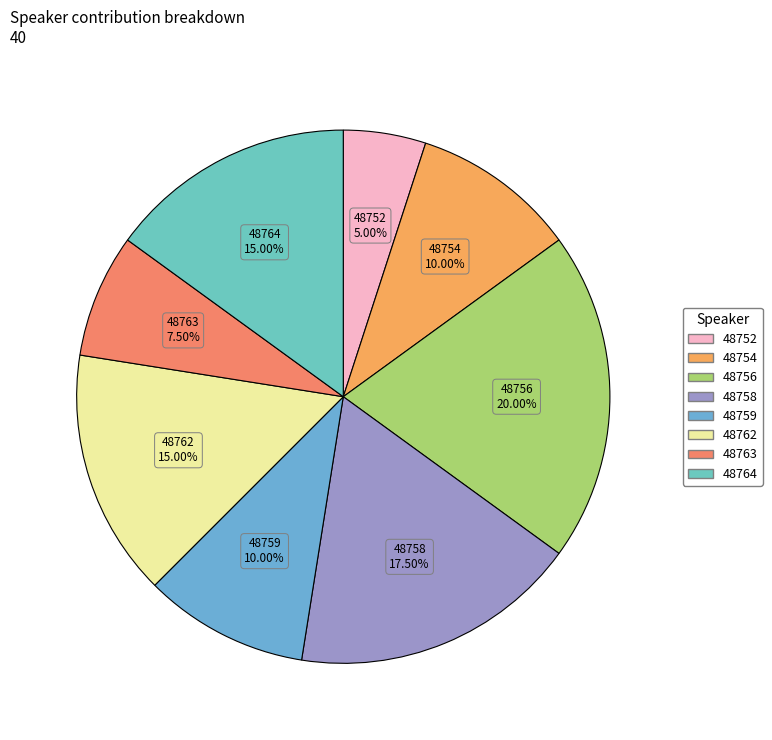

The 48759 slice represents 10% of the pie. True or false?

True